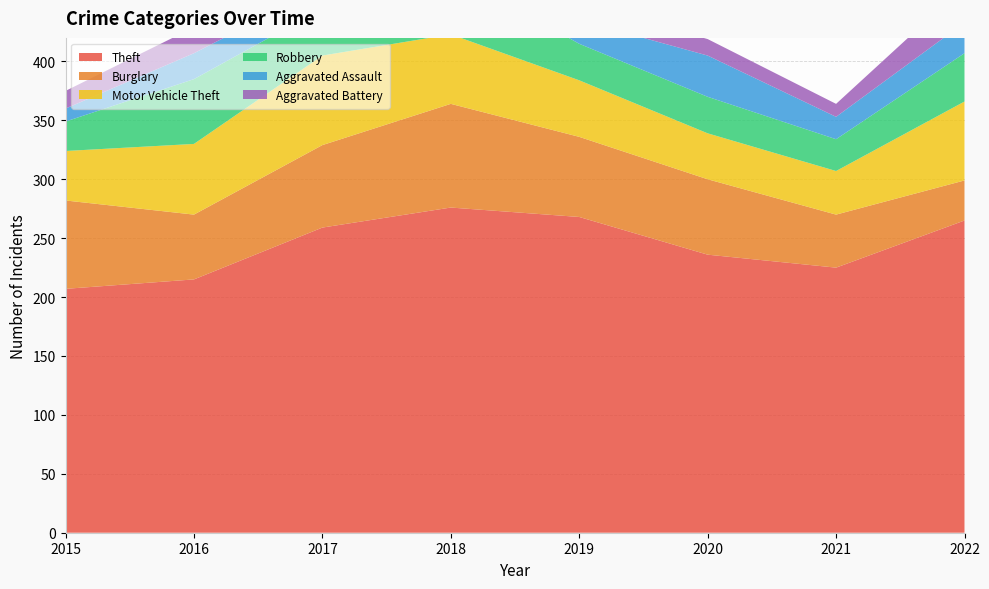

Reading right to left, list all the values displayed in this chart.

Theft: 265	225	236	268	276	259	215	207
Burglary: 34	45	64	68	88	70	55	75
Motor Vehicle Theft: 67	37	39	48	59	76	60	42
Robbery: 41	27	31	31	53	40	55	25
Aggravated Assault: 26	19	35	20	23	18	22	11
Aggravated Battery: 31	11	14	15	23	17	22	15